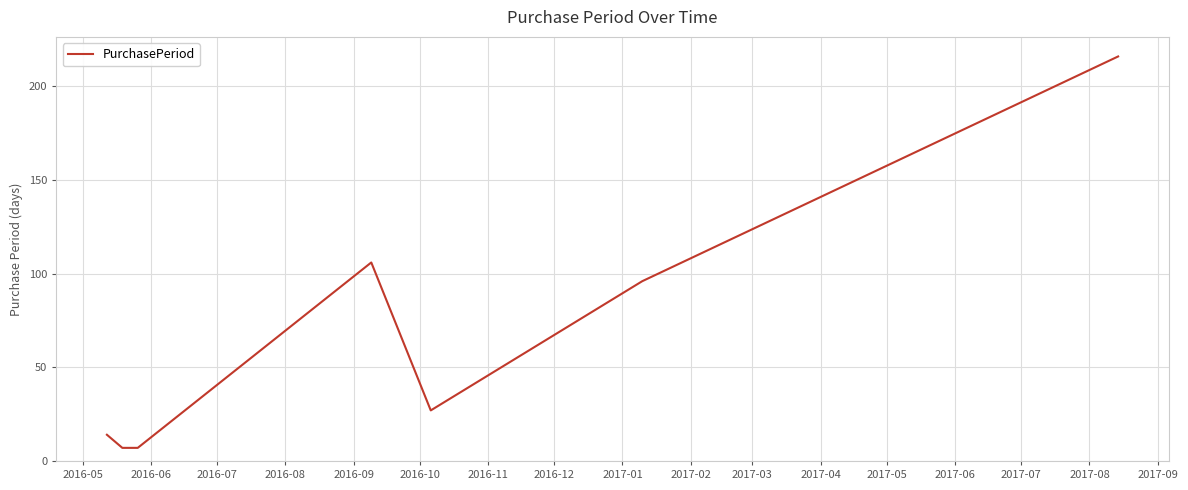

True or false: the data has more than 2 interior local peaks.

False